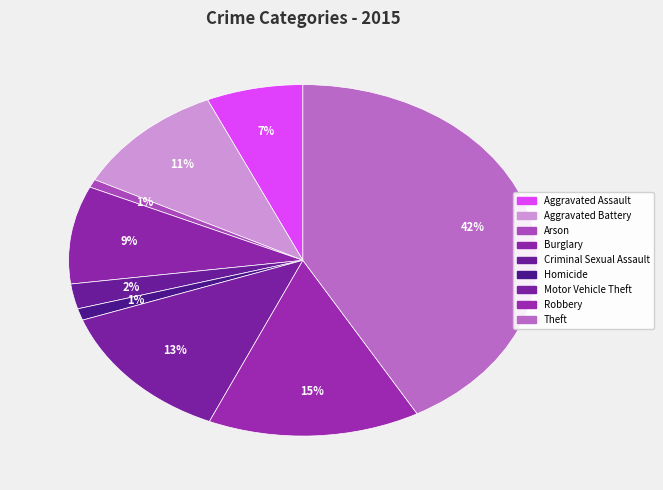

How many slices are in this pie chart?

9